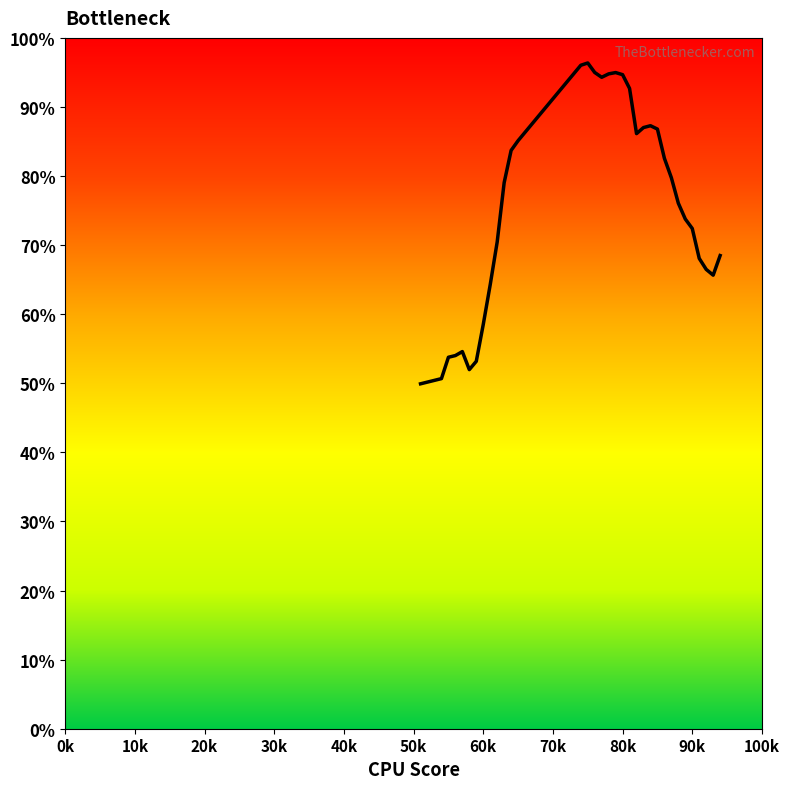

What is the difference between the maximum and minimum values?

46.4